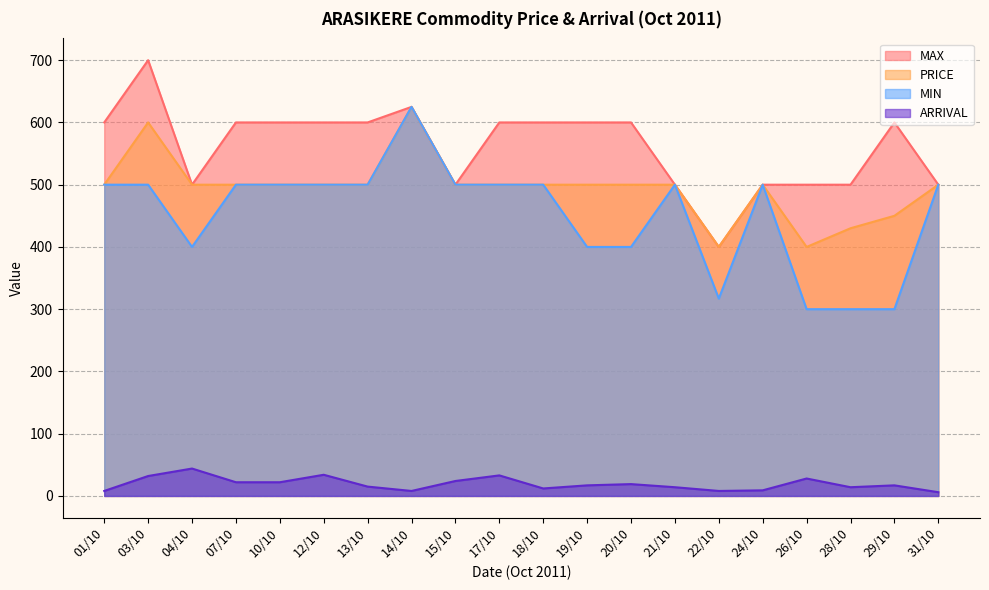

What is the average value of the ARRIVAL series?

19